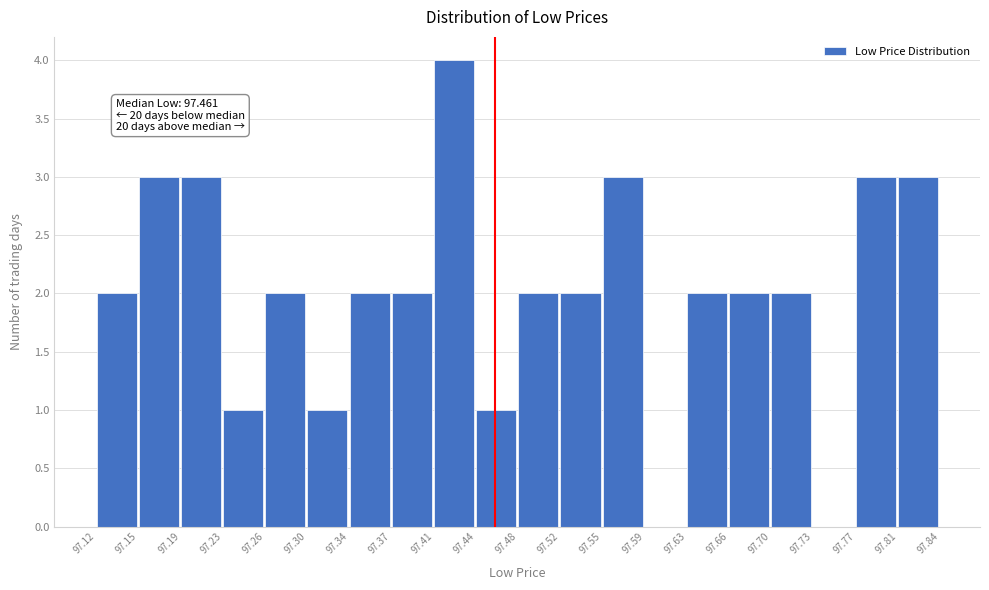

Which range on the x-axis has the tallest bar?

97.41 to 97.44